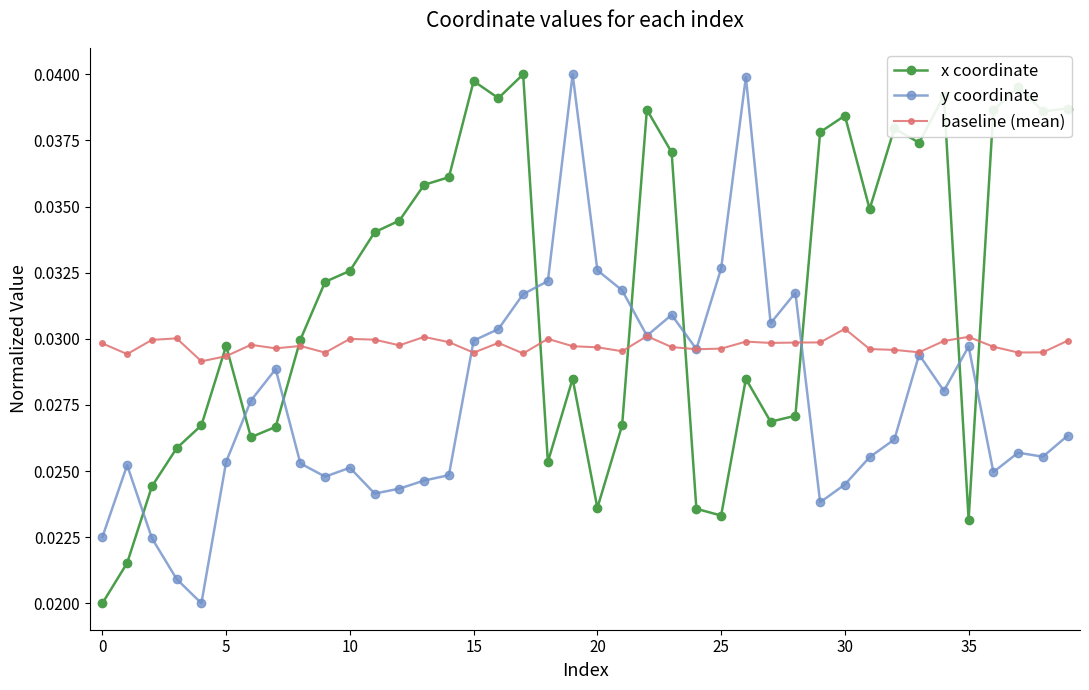

Does the chart display data point markers on the line(s)?

Yes